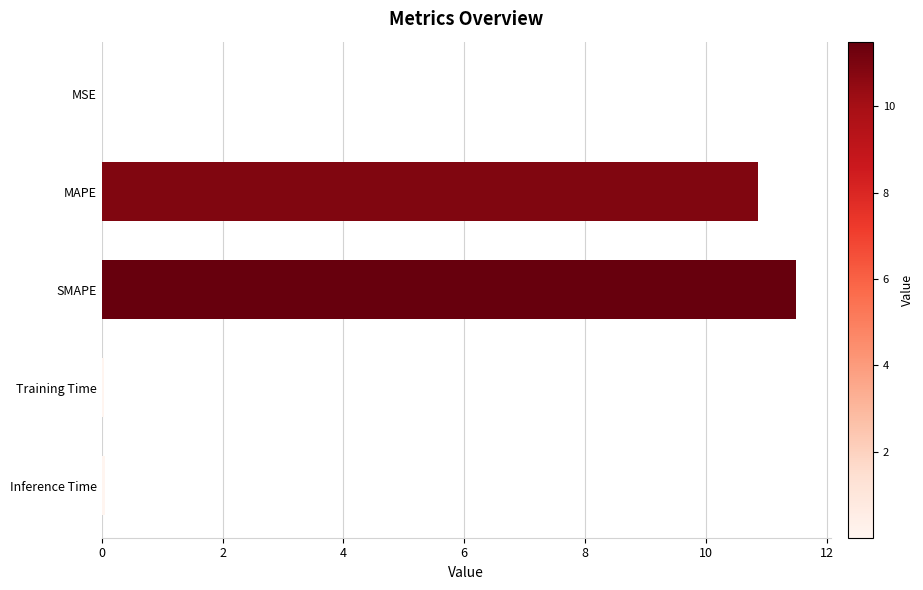

Which category has the highest value across all series?

SMAPE